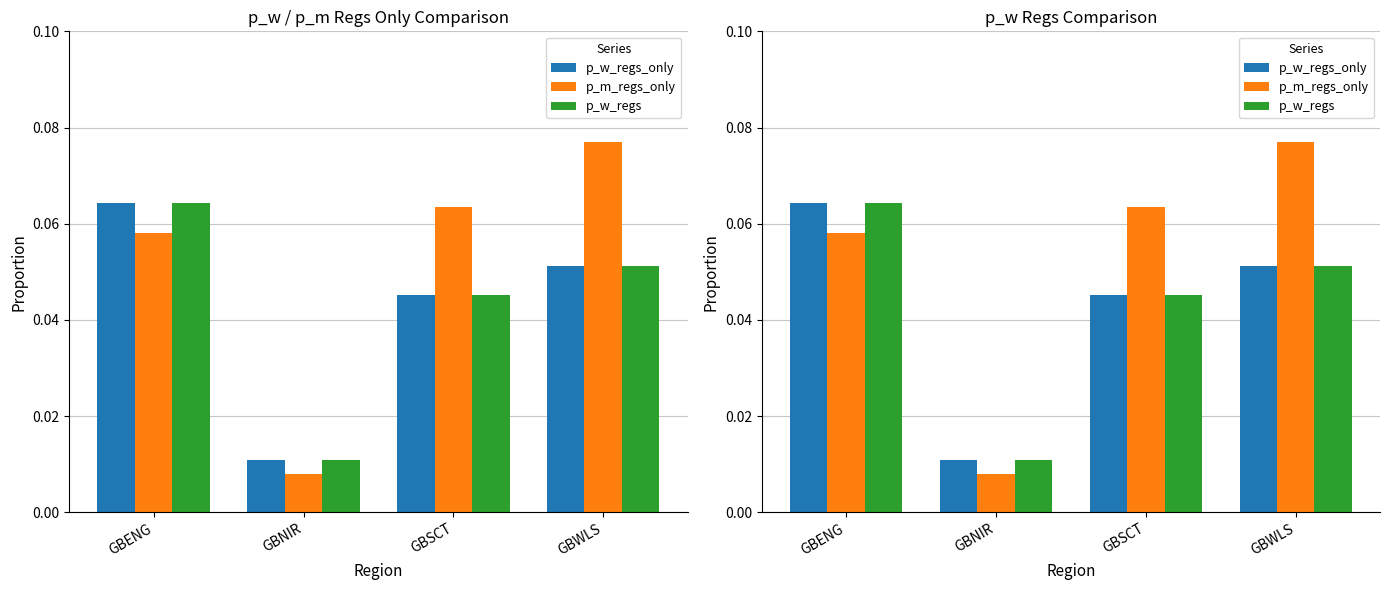

What is the label of the 3rd bar from the right?

GBNIR